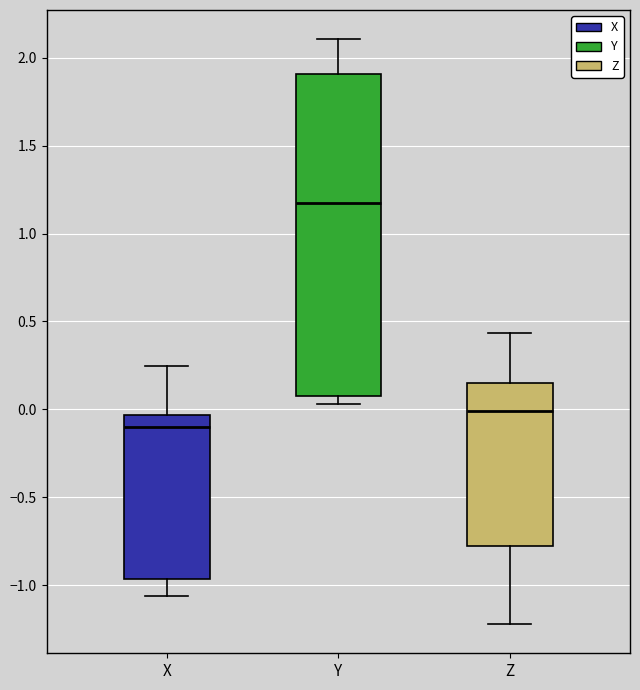

Where is the lower edge of the box for Y on the y-axis? The values are not printed on the chart, so give them approximately, as read against the axis.

0.10